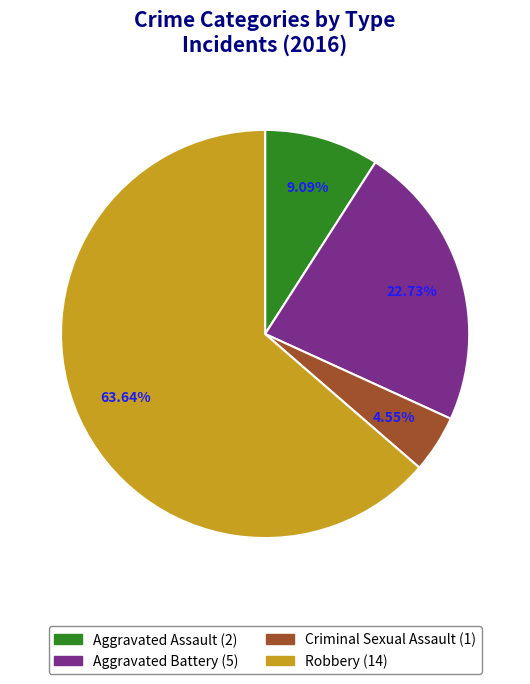

Approximately how many times larger is the value at Criminal Sexual Assault compared to Aggravated Assault?

0.5